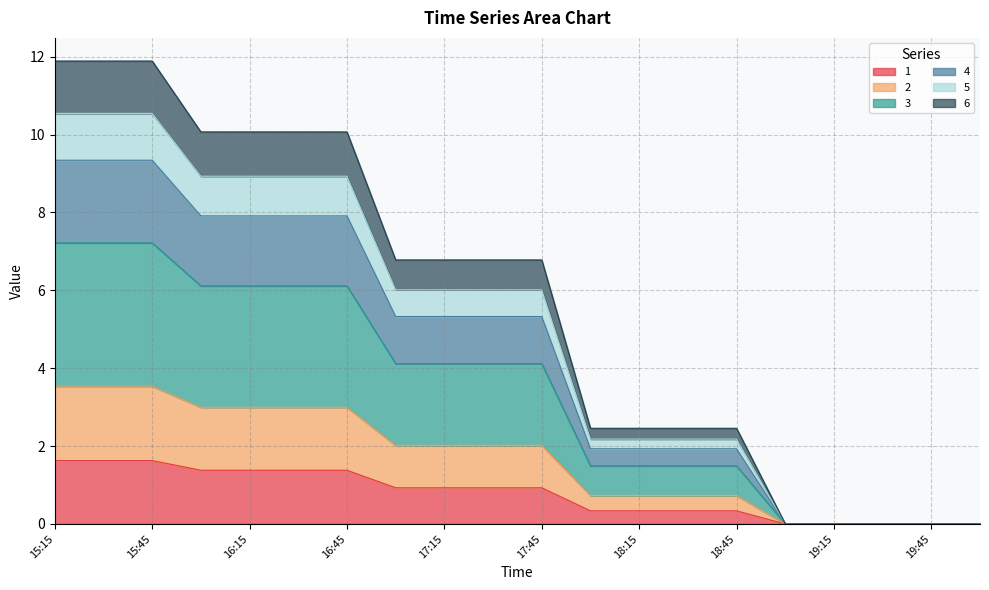

What is the maximum value for 1?

1.6